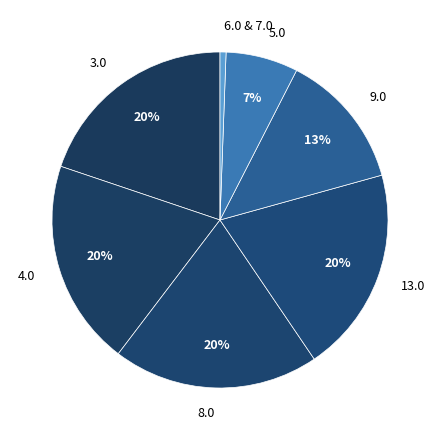

Approximately how many times larger is the value at 3.0 compared to 4.0?

1.0